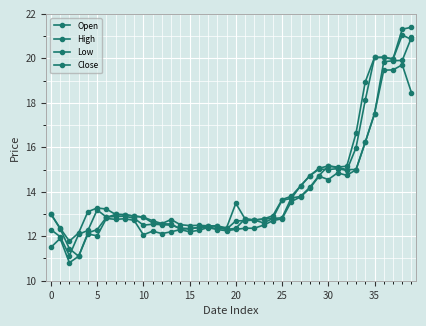

Which series has the widest spread of values?

Close